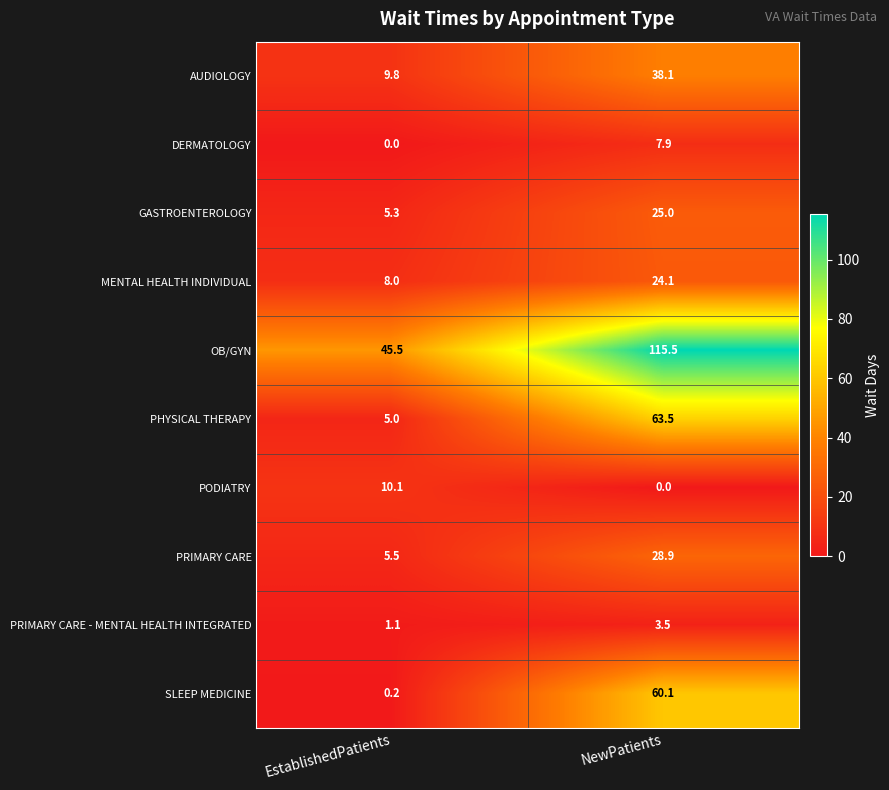

Read the MENTAL HEALTH INDIVIDUAL value at EstablishedPatients.

8.0